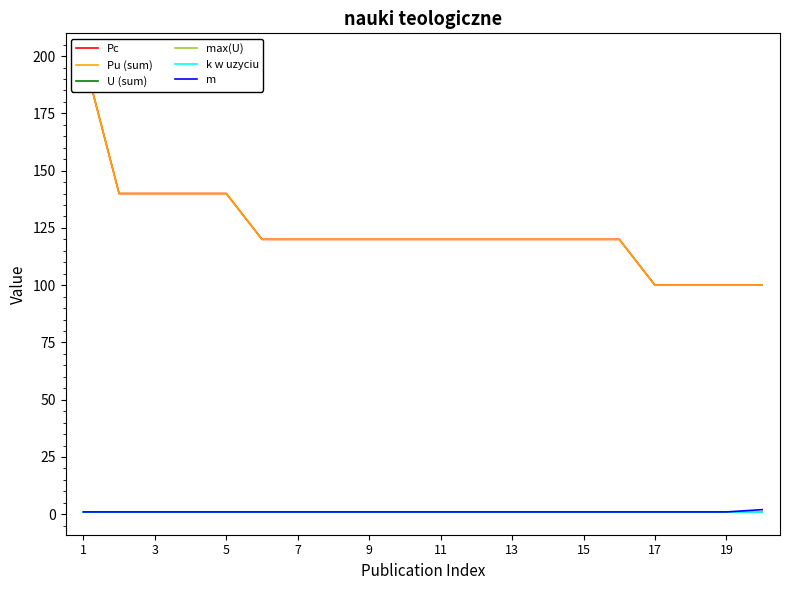

What is the total value across all series at 13?

244